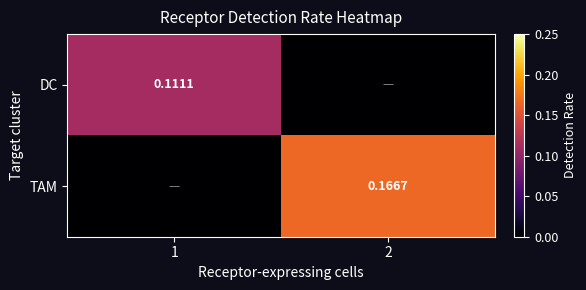

List the series in order of their overall mean, highest first.

TAM, DC